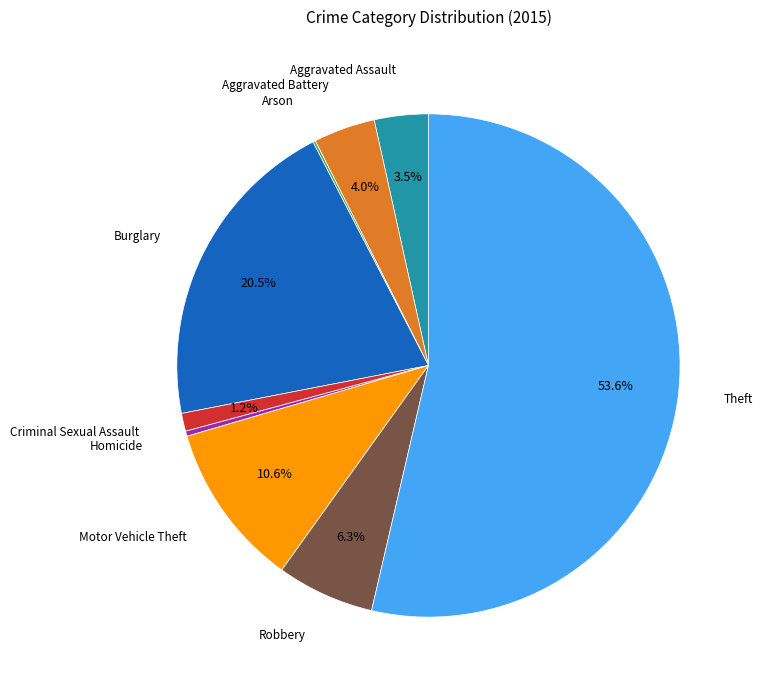

Which slice is the largest?

Theft